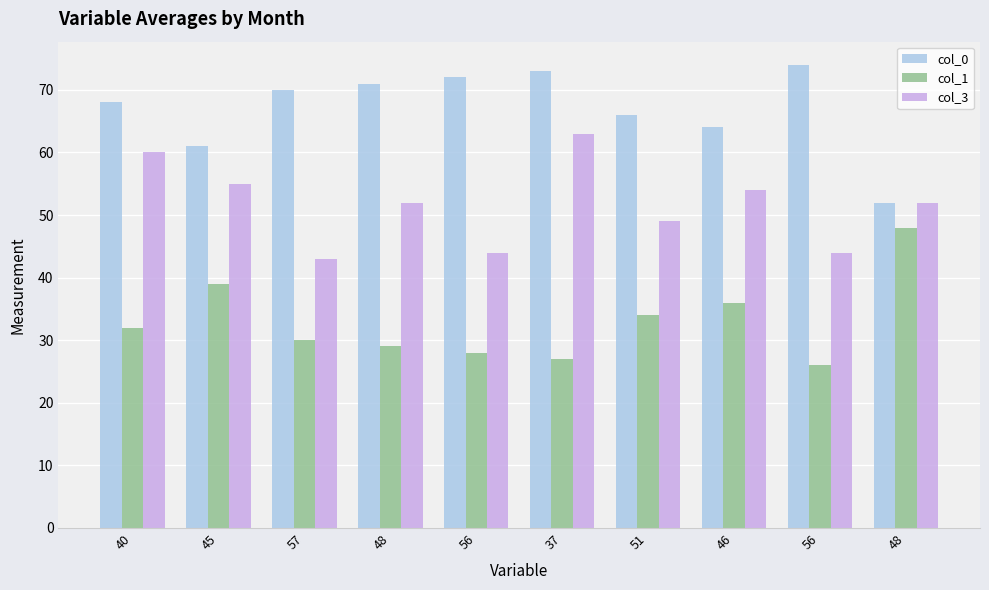

What is the difference between the maximum and minimum values in the col_0 series?

22